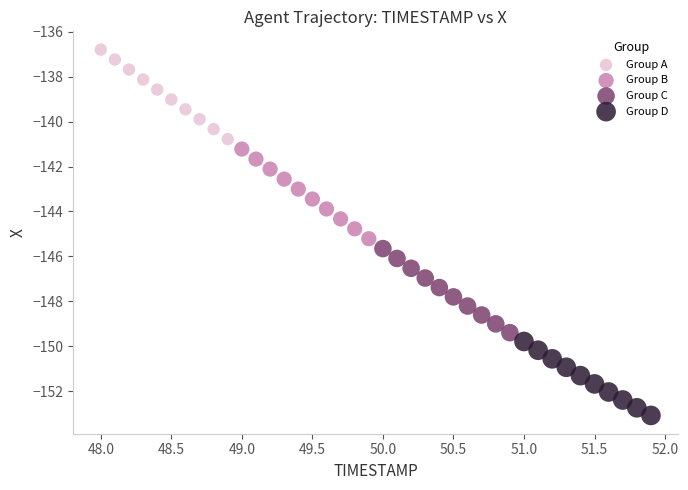

Which series has the widest spread of Y values?

Group B